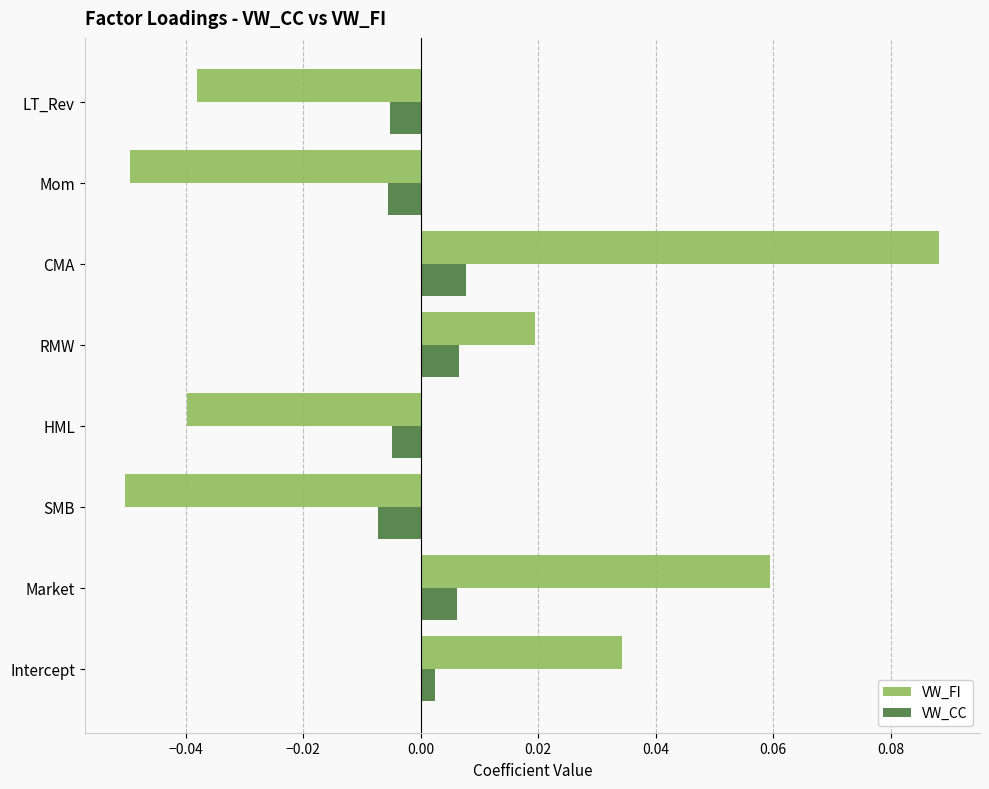

At how many categories does at least one series exceed 0?

4